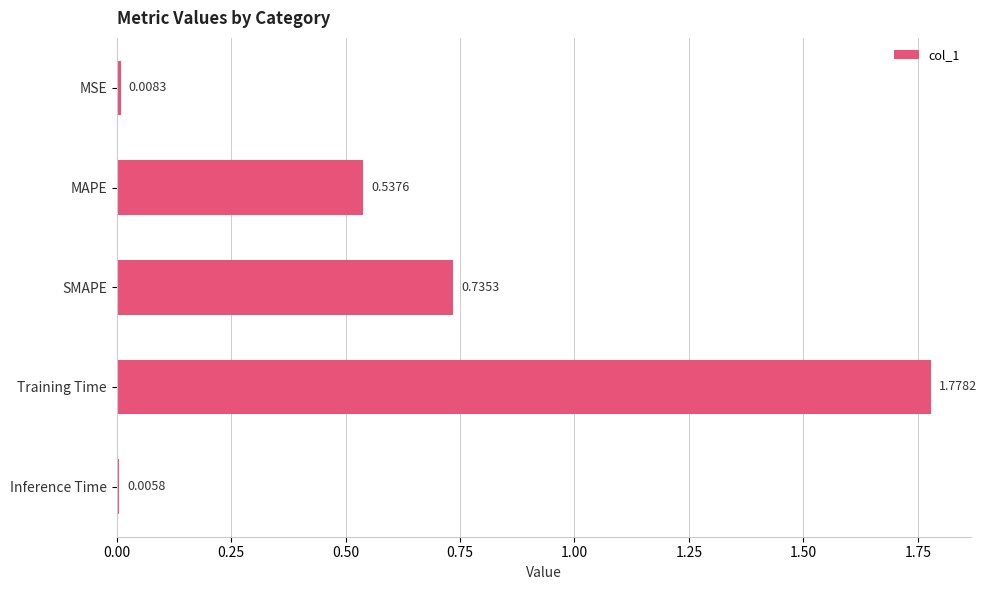

Between MSE and MAPE, which is larger?

MAPE